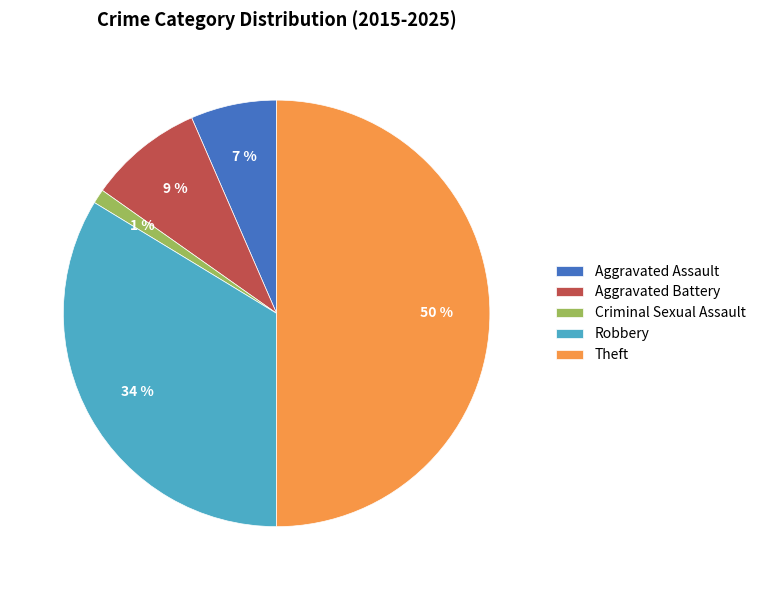

To the nearest percent, what is the average slice percentage?

20%